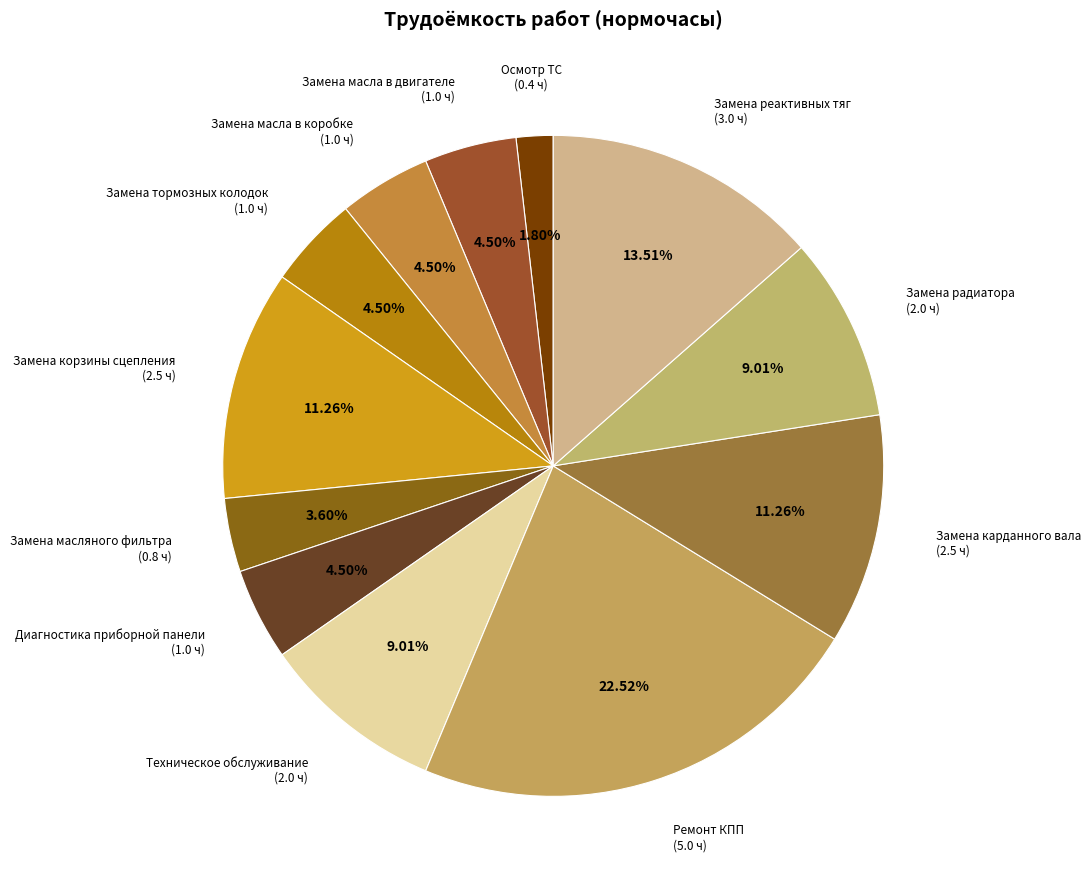

How many slices are in this pie chart?

12